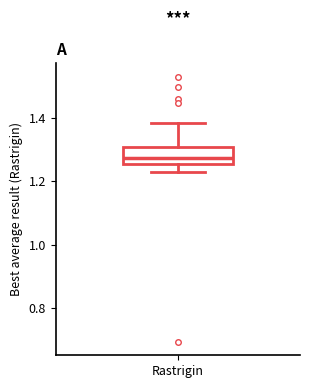

Where does the median line of the box for Rastrigin sit on the y-axis? The values are not printed on the chart, so give them approximately, as read against the axis.

1.28